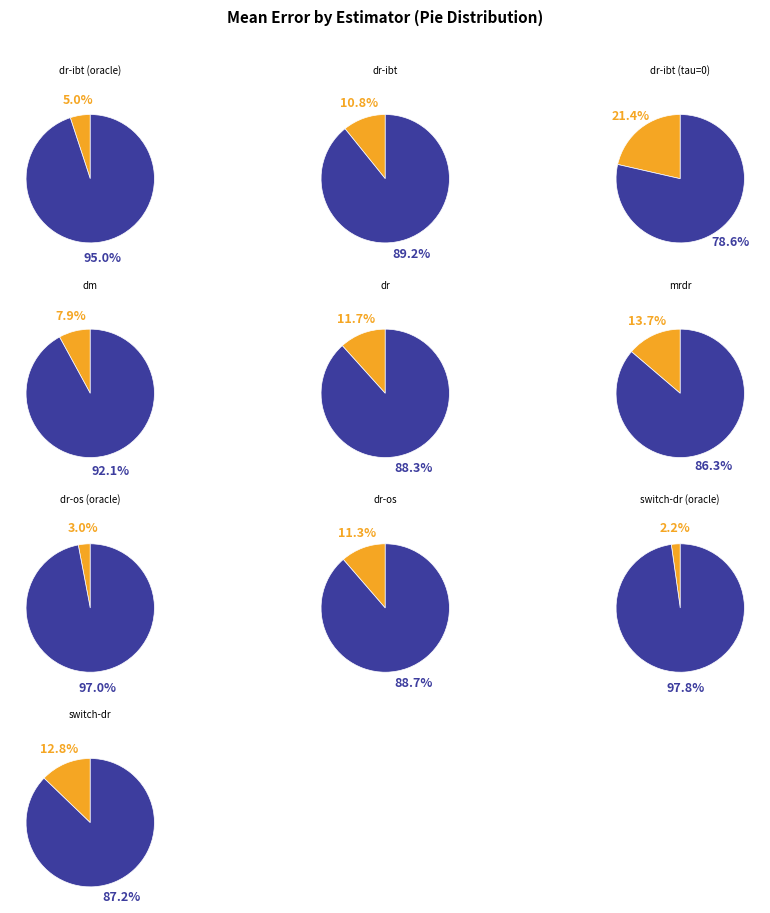

What is the smallest slice in the pie chart?

switch-dr (oracle)